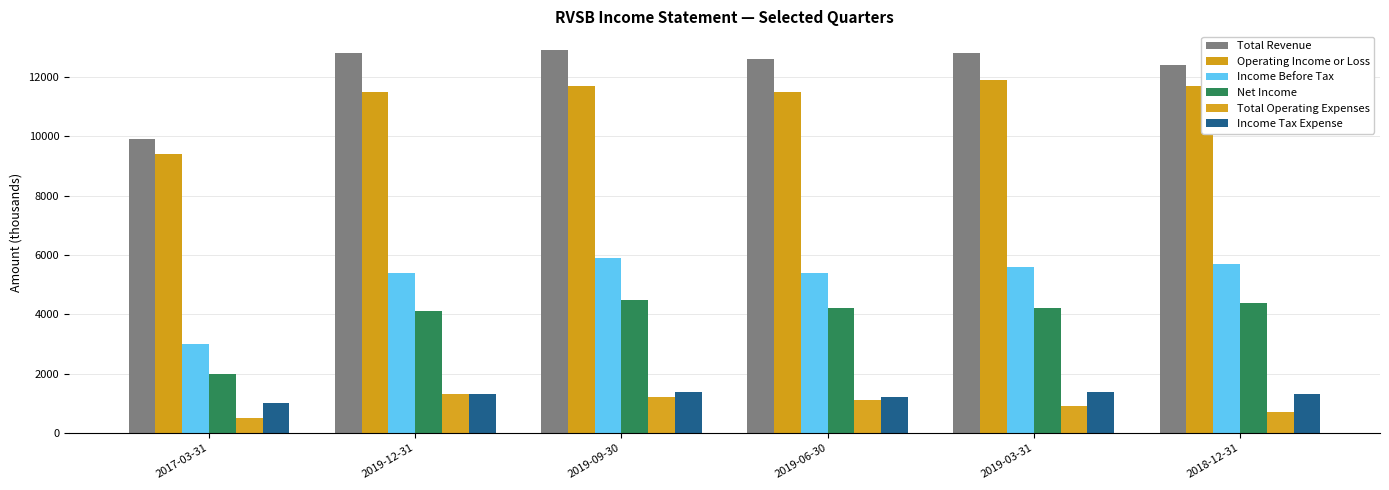

At which label does Income Before Tax first exceed 5600?

2019-09-30